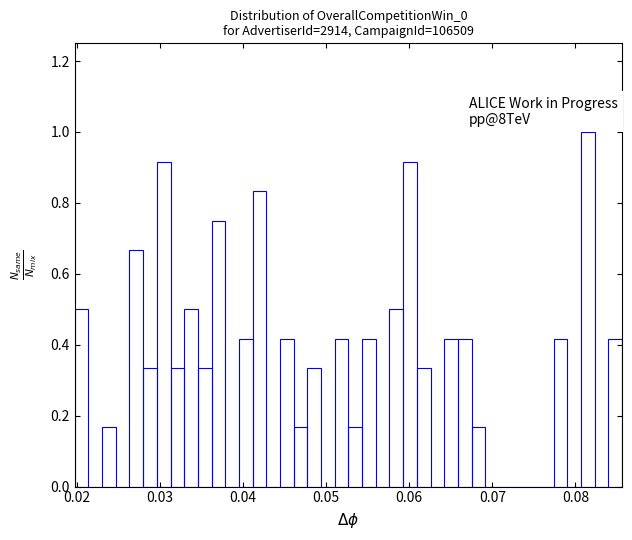

Around what value on the x-axis is the tallest bar? Give the approximate position of its centre, as read against the axis.

0.082